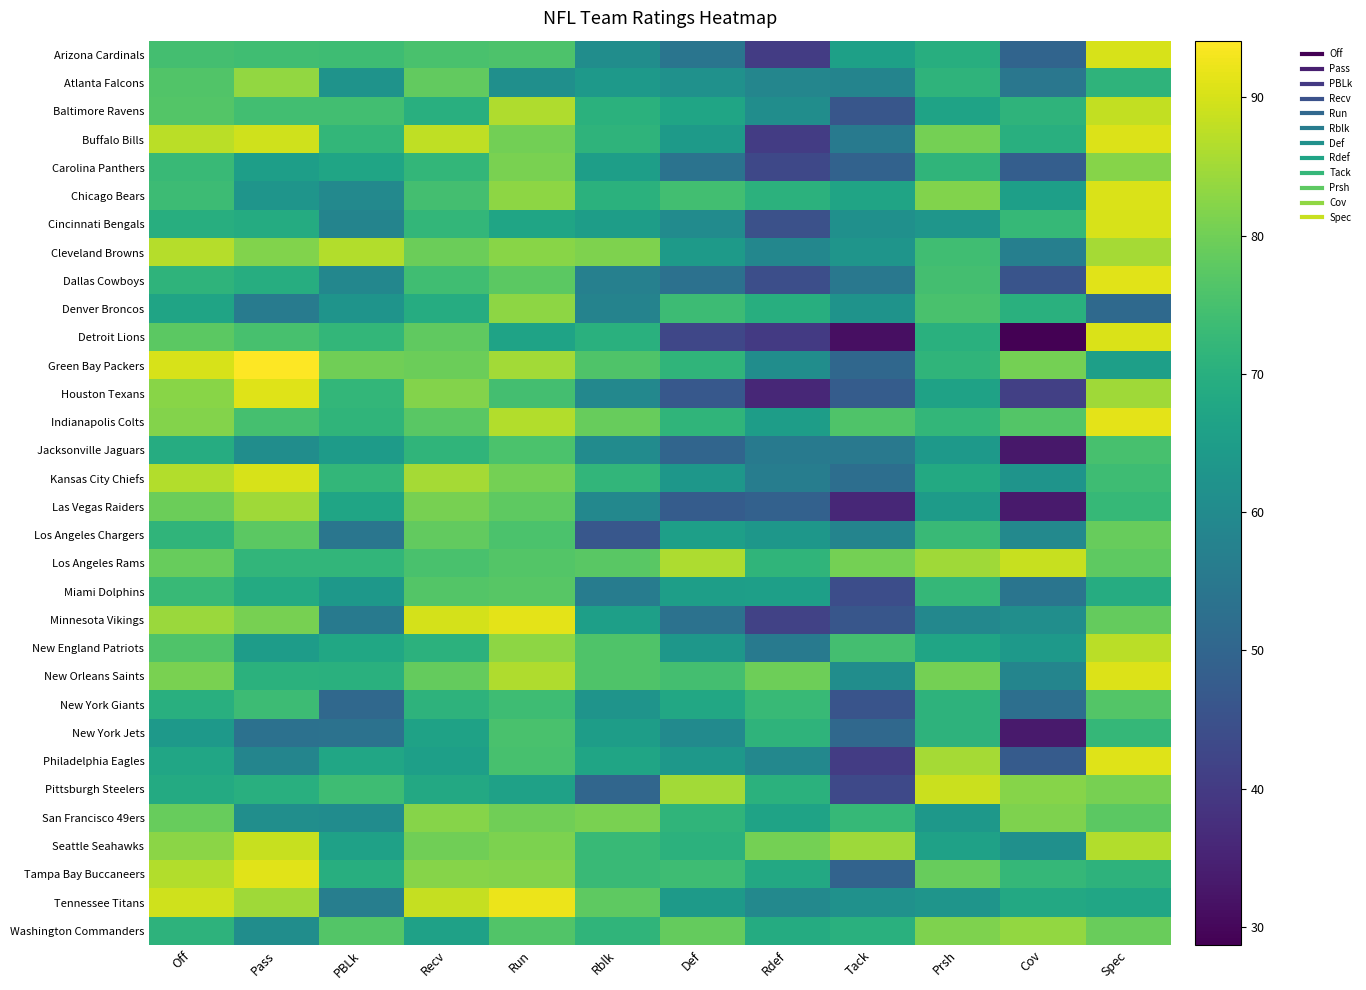

How many distinct data groups are displayed?

32